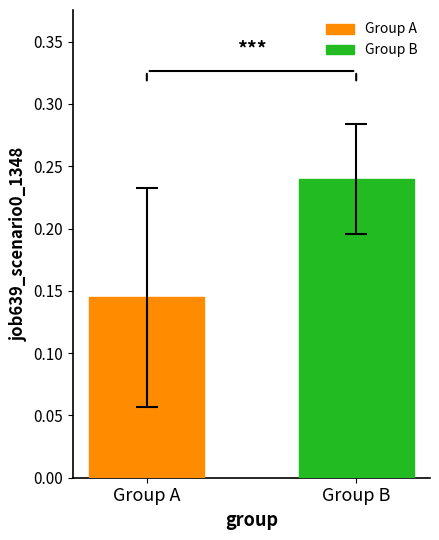

Which series has the widest spread of values?

Group A